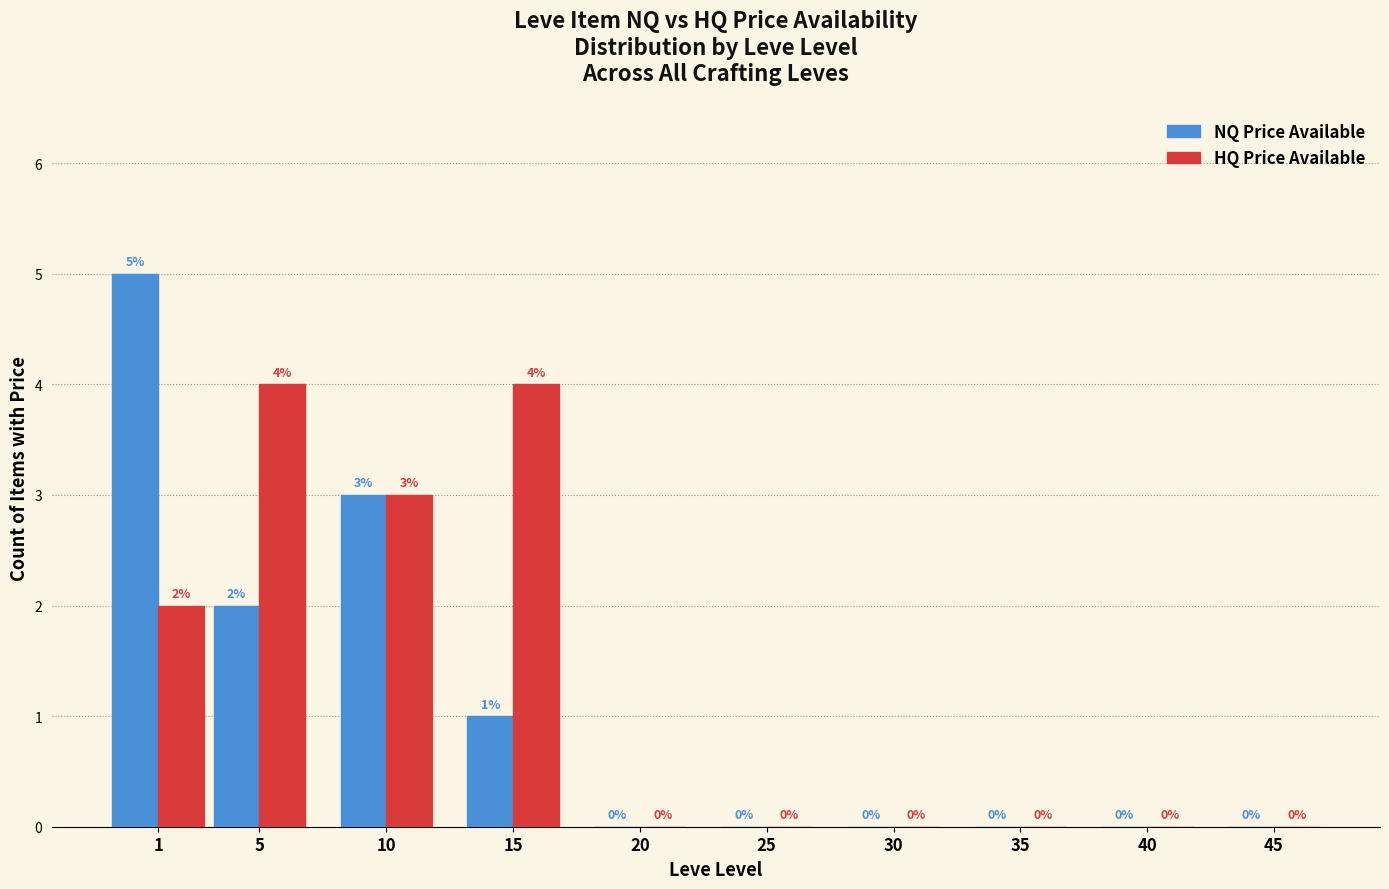

Reading left to right, list all the values displayed in this chart.

NQ Price Available: 1=5	5=2	10=3	15=1	20=0	25=0	30=0	35=0	40=0	45=0
HQ Price Available: 1=2	5=4	10=3	15=4	20=0	25=0	30=0	35=0	40=0	45=0